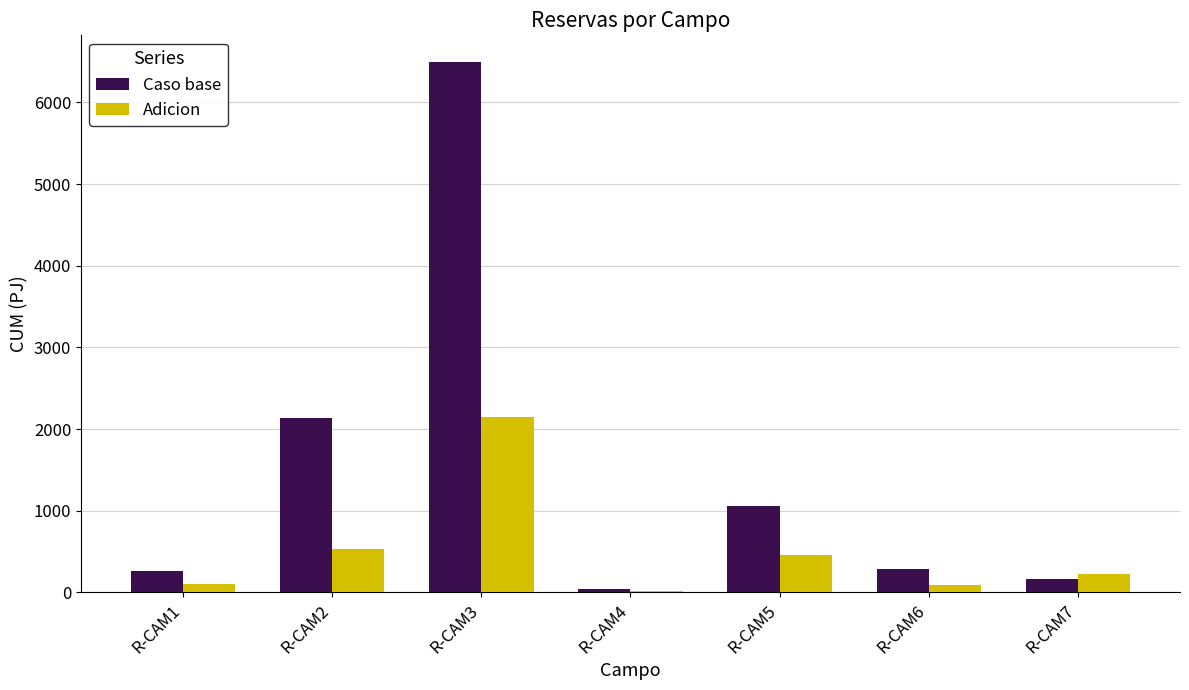

Which series has the largest total across all categories?

Caso base